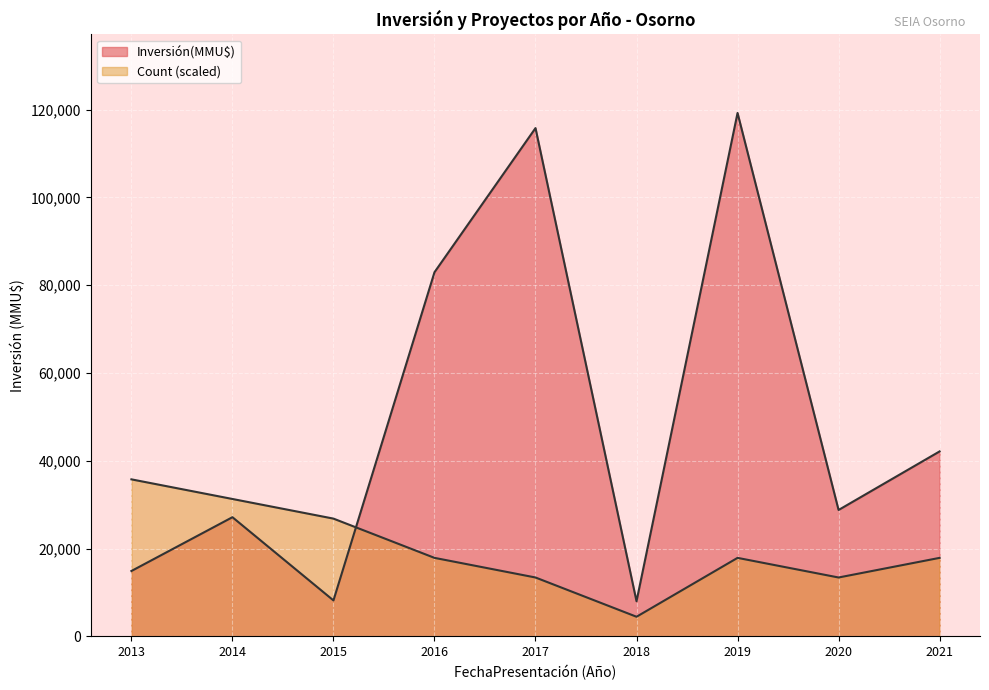

How many lines are shown in the chart?

2